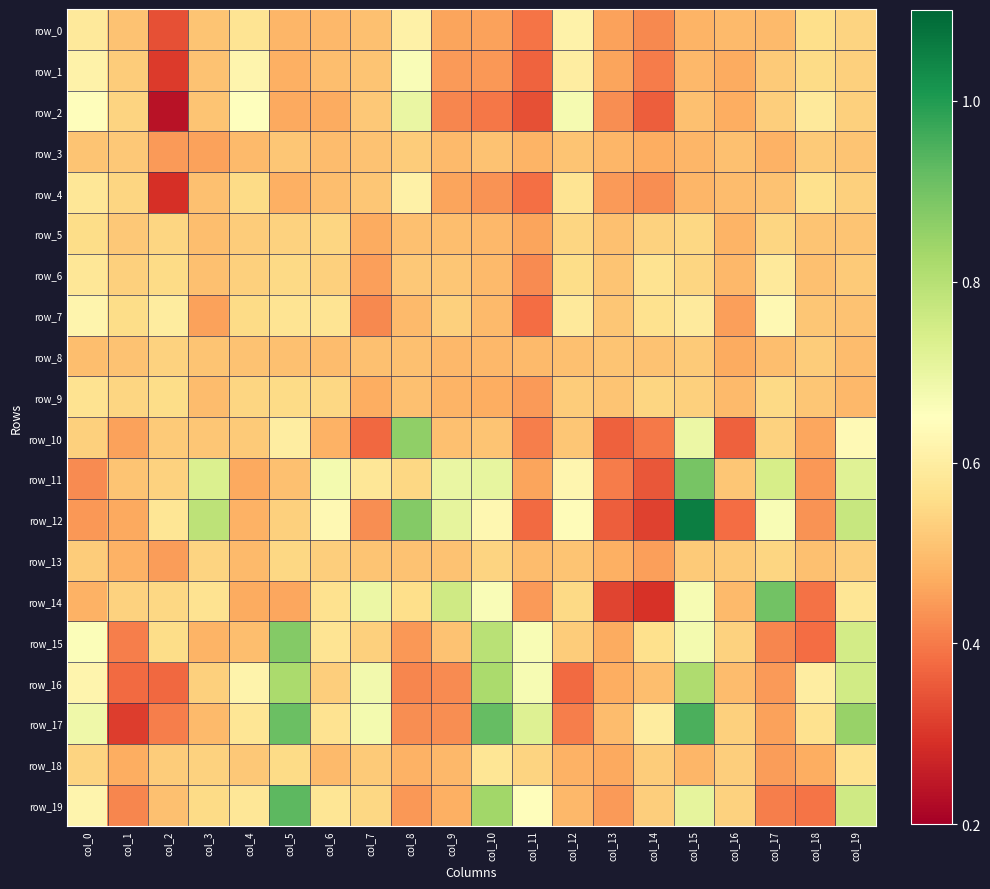

Reading left to right, transcribe all the data shown in this chart.

row_0: 0.6	0.5	0.3	0.5	0.6	0.5	0.5	0.5	0.6	0.5	0.5	0.4	0.6	0.5	0.4	0.5	0.5	0.5	0.6	0.5
row_1: 0.6	0.5	0.3	0.5	0.6	0.5	0.5	0.5	0.7	0.4	0.4	0.4	0.6	0.5	0.4	0.5	0.5	0.5	0.6	0.5
row_2: 0.6	0.5	0.2	0.5	0.6	0.5	0.5	0.5	0.7	0.4	0.4	0.3	0.7	0.4	0.4	0.5	0.5	0.5	0.6	0.5
row_3: 0.5	0.5	0.4	0.5	0.5	0.5	0.5	0.5	0.5	0.5	0.5	0.5	0.5	0.5	0.5	0.5	0.5	0.5	0.5	0.5
row_4: 0.6	0.5	0.3	0.5	0.6	0.5	0.5	0.5	0.6	0.5	0.4	0.4	0.6	0.4	0.4	0.5	0.5	0.5	0.6	0.5
row_5: 0.6	0.5	0.5	0.5	0.5	0.5	0.5	0.5	0.5	0.5	0.5	0.5	0.5	0.5	0.5	0.5	0.5	0.5	0.5	0.5
row_6: 0.6	0.5	0.6	0.5	0.5	0.5	0.5	0.5	0.5	0.5	0.5	0.4	0.6	0.5	0.6	0.5	0.5	0.6	0.5	0.5
row_7: 0.6	0.6	0.6	0.5	0.6	0.6	0.6	0.4	0.5	0.5	0.5	0.4	0.6	0.5	0.6	0.6	0.5	0.6	0.5	0.5
row_8: 0.5	0.5	0.5	0.5	0.5	0.5	0.5	0.5	0.5	0.5	0.5	0.5	0.5	0.5	0.5	0.5	0.5	0.5	0.5	0.5
row_9: 0.6	0.5	0.6	0.5	0.5	0.6	0.5	0.5	0.5	0.5	0.5	0.4	0.5	0.5	0.5	0.5	0.5	0.6	0.5	0.5
row_10: 0.5	0.5	0.5	0.5	0.5	0.6	0.5	0.4	0.9	0.5	0.5	0.4	0.5	0.4	0.4	0.7	0.4	0.5	0.5	0.6
row_11: 0.4	0.5	0.5	0.7	0.5	0.5	0.7	0.6	0.5	0.7	0.7	0.5	0.6	0.4	0.3	0.9	0.5	0.7	0.4	0.7
row_12: 0.4	0.5	0.6	0.8	0.5	0.5	0.6	0.4	0.9	0.7	0.6	0.4	0.6	0.4	0.3	1.1	0.4	0.7	0.4	0.8
row_13: 0.5	0.5	0.4	0.5	0.5	0.5	0.5	0.5	0.5	0.5	0.5	0.5	0.5	0.5	0.5	0.5	0.5	0.5	0.5	0.5
row_14: 0.5	0.5	0.5	0.6	0.5	0.5	0.6	0.7	0.6	0.8	0.7	0.4	0.5	0.3	0.3	0.7	0.5	0.9	0.4	0.6
row_15: 0.7	0.4	0.6	0.5	0.5	0.9	0.6	0.5	0.4	0.5	0.8	0.7	0.5	0.5	0.6	0.7	0.5	0.4	0.4	0.7
row_16: 0.6	0.4	0.4	0.5	0.6	0.8	0.5	0.7	0.4	0.4	0.8	0.7	0.4	0.5	0.5	0.8	0.5	0.4	0.6	0.8
row_17: 0.7	0.3	0.4	0.5	0.6	0.9	0.6	0.7	0.4	0.4	0.9	0.7	0.4	0.5	0.6	0.9	0.5	0.5	0.6	0.8
row_18: 0.5	0.5	0.5	0.5	0.5	0.6	0.5	0.5	0.5	0.5	0.6	0.5	0.5	0.5	0.5	0.5	0.5	0.4	0.5	0.6
row_19: 0.6	0.4	0.5	0.6	0.6	0.9	0.6	0.5	0.4	0.5	0.8	0.6	0.5	0.4	0.5	0.7	0.5	0.4	0.4	0.8